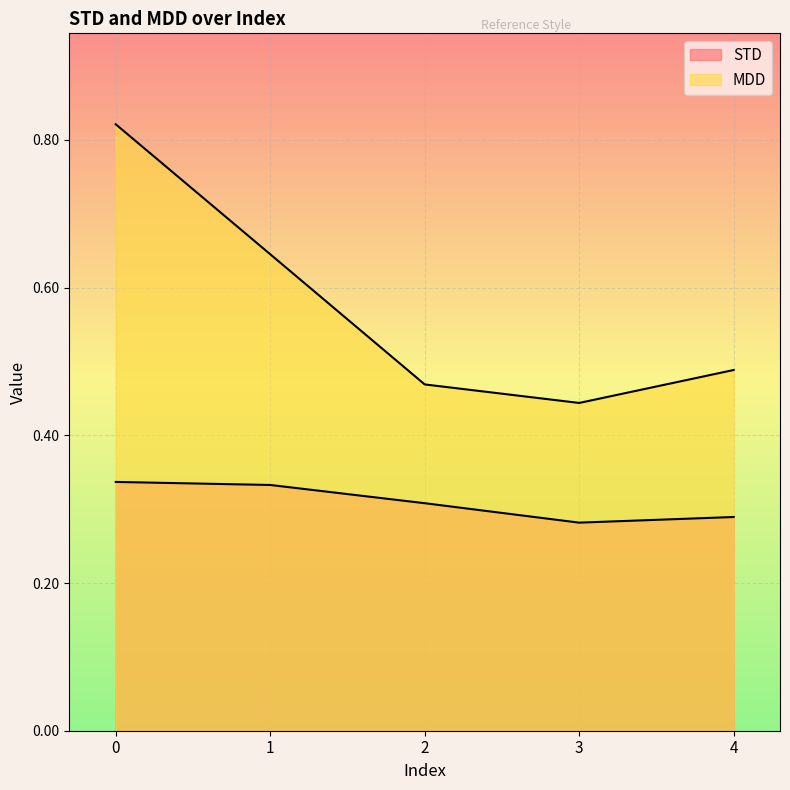

What is the sum of all MDD values?

2.9